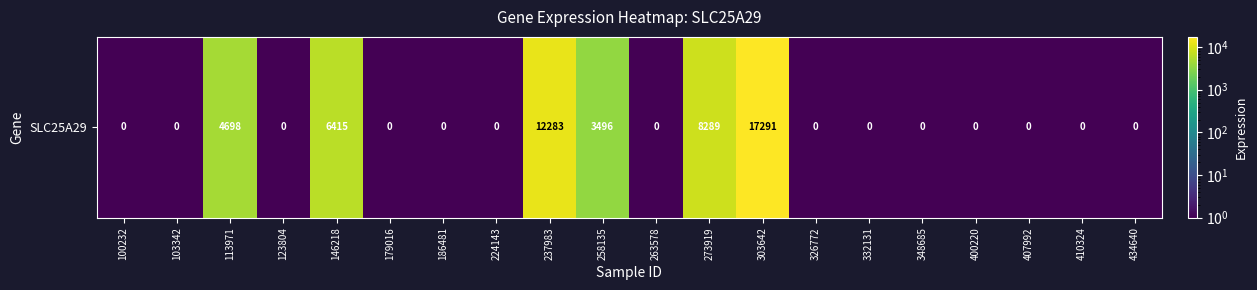

What is the sum of all values?

52473.4